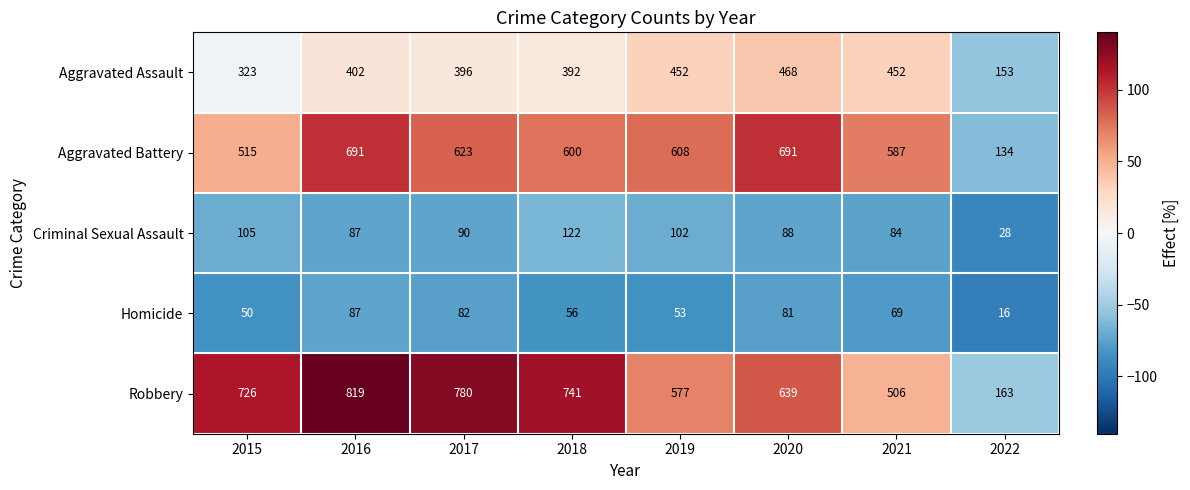

What is the minimum value shown in the chart?

16